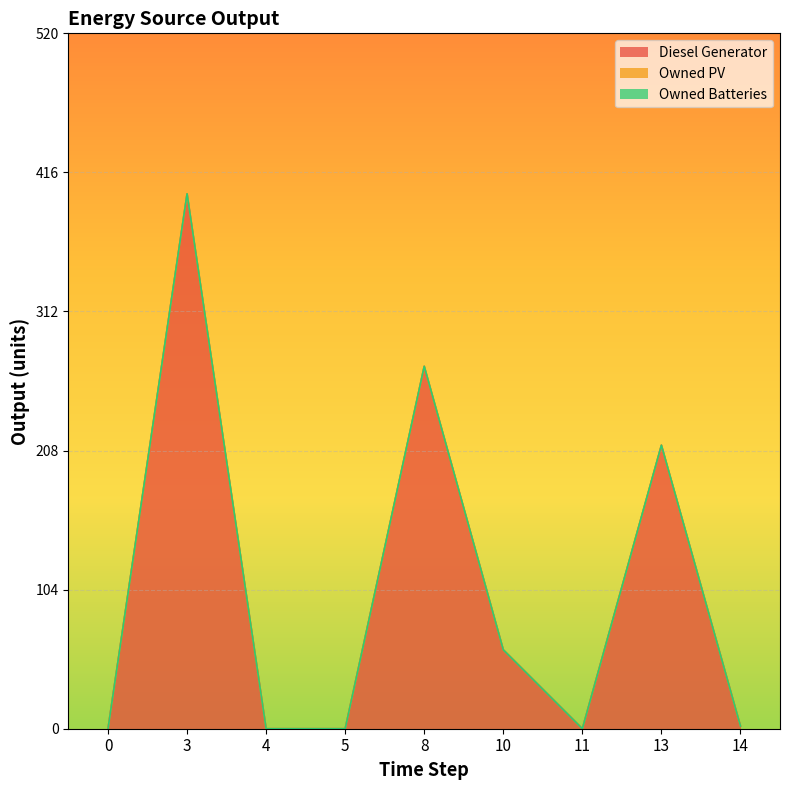

True or false: Owned PV and Owned Batteries intersect in this chart.

False